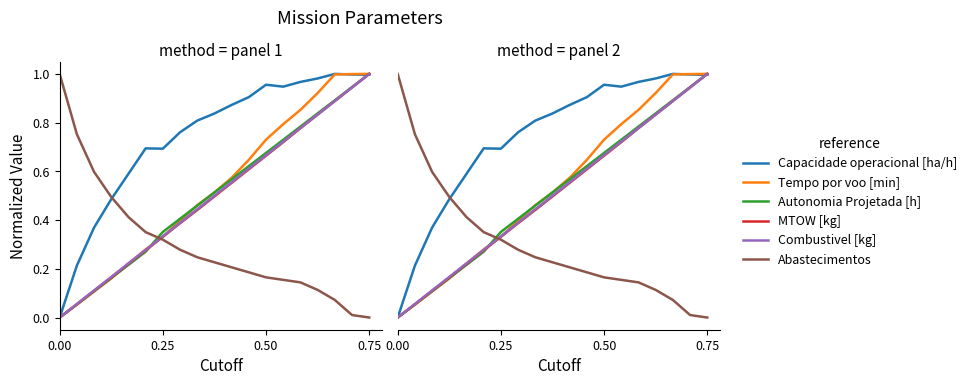

Does the chart display data point markers on the line(s)?

No